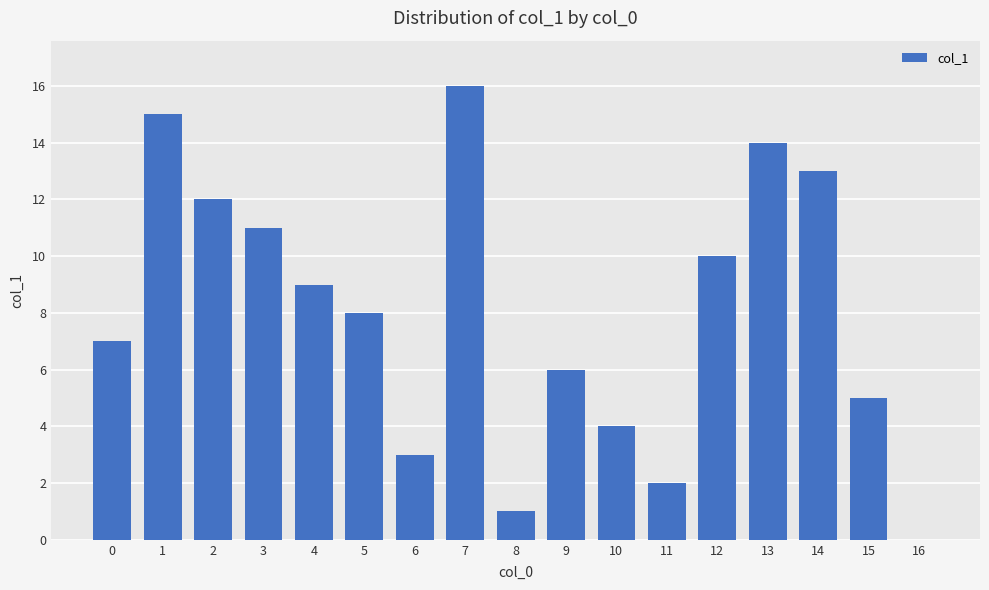

What is the ratio of the value at 15 to the value at 4?

0.6